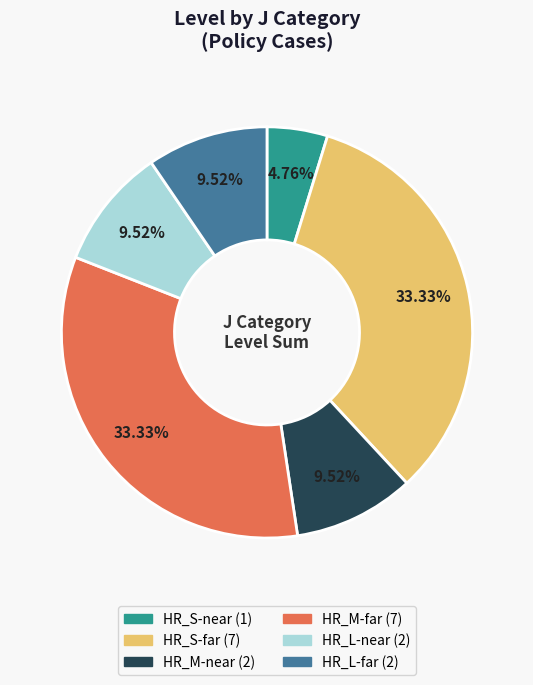

Which slice is the smallest?

HR_S-near